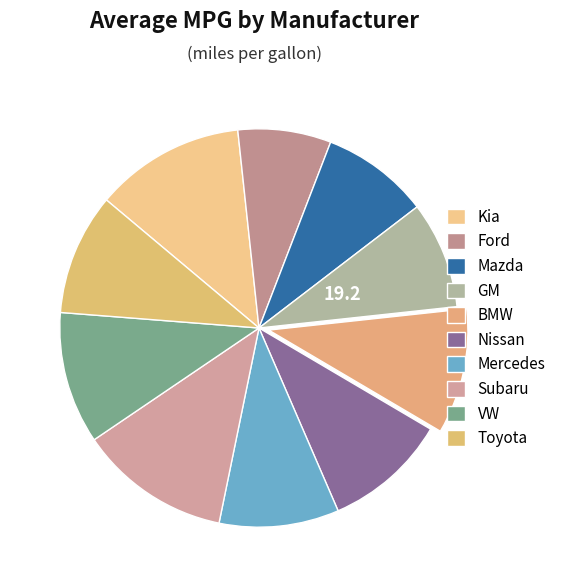

Which slice is the largest?

Subaru